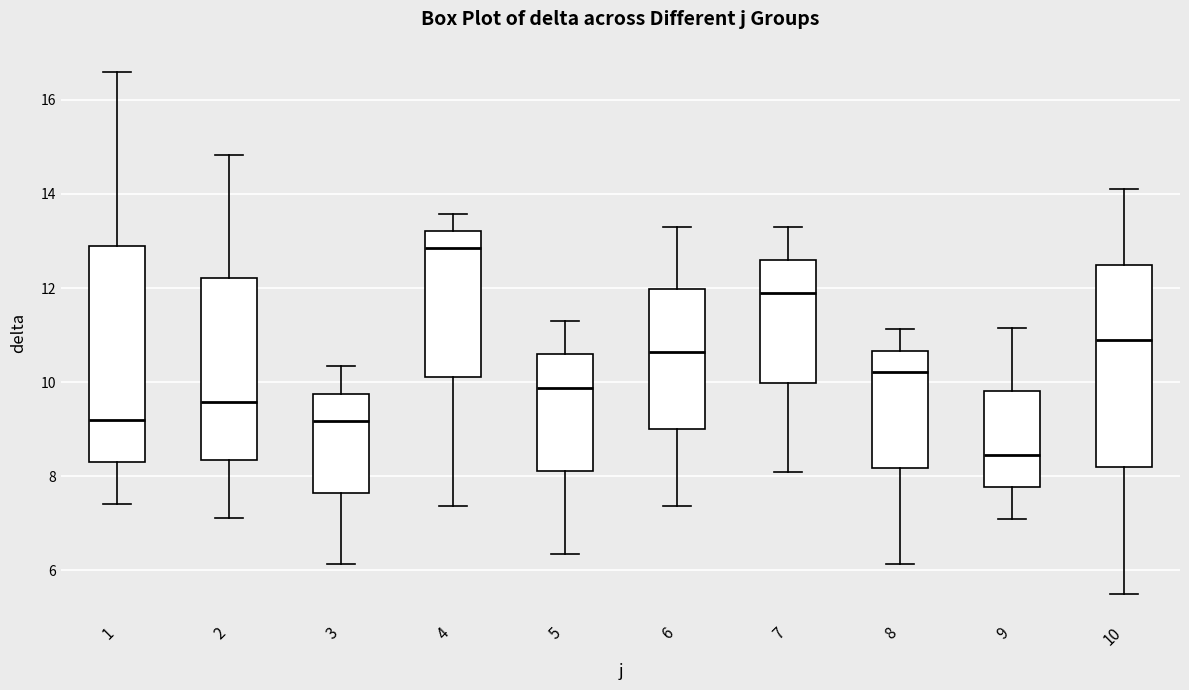

Where does the lower whisker of the box at x = 5 end on the y-axis? The values are not printed on the chart, so give them approximately, as read against the axis.

6.4